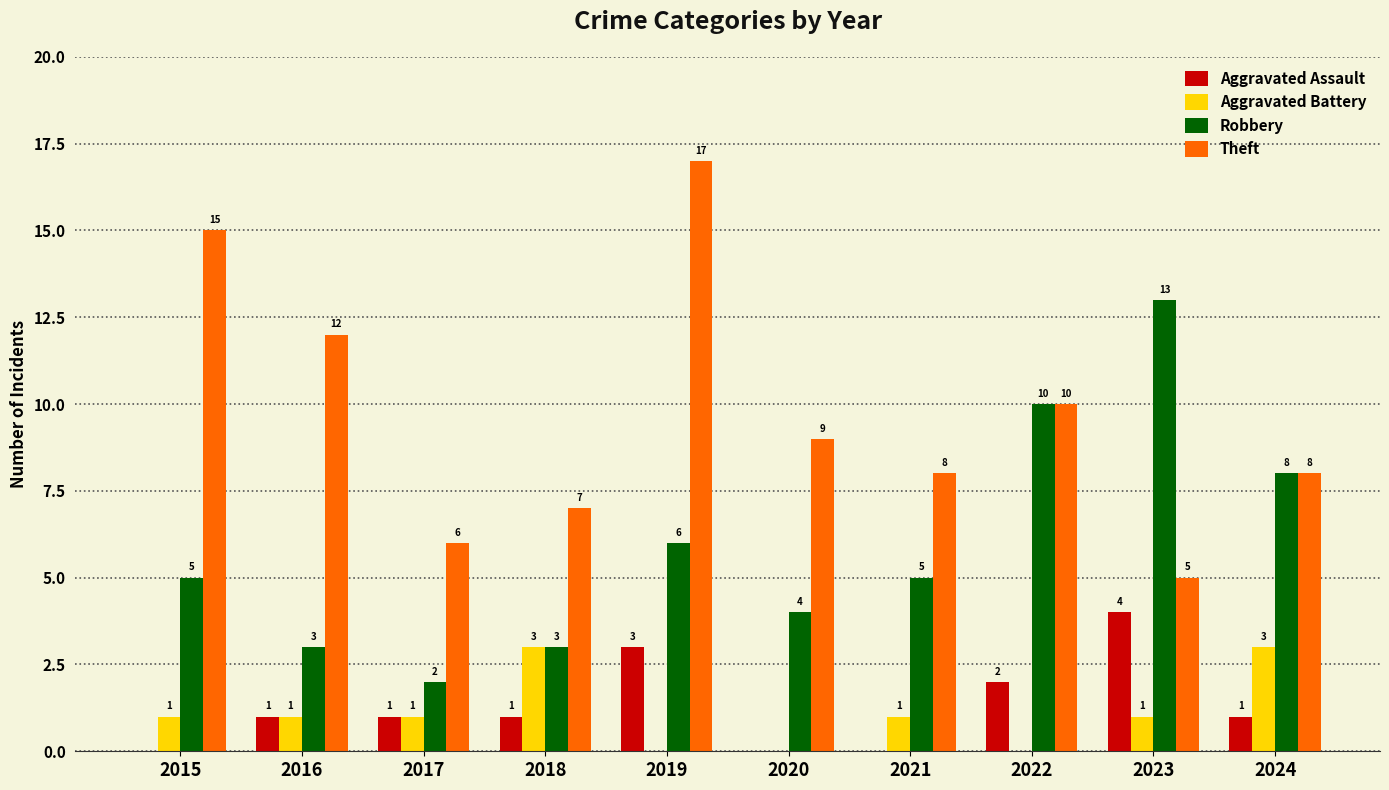

The value of Robbery at 2017 is 2. True or false?

True